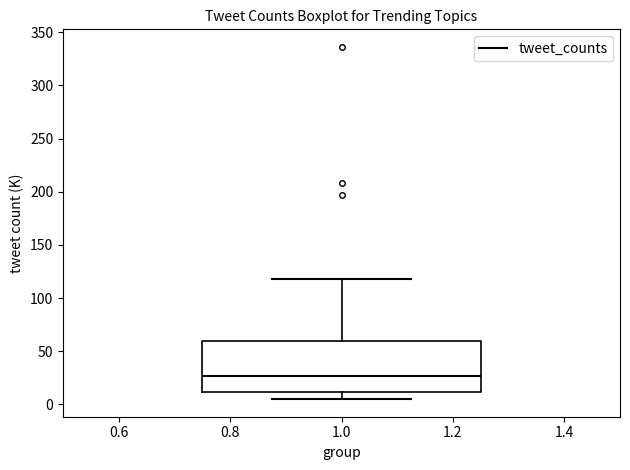

Where does the median line of the box at x = 1.0 sit on the y-axis? The values are not printed on the chart, so give them approximately, as read against the axis.

25